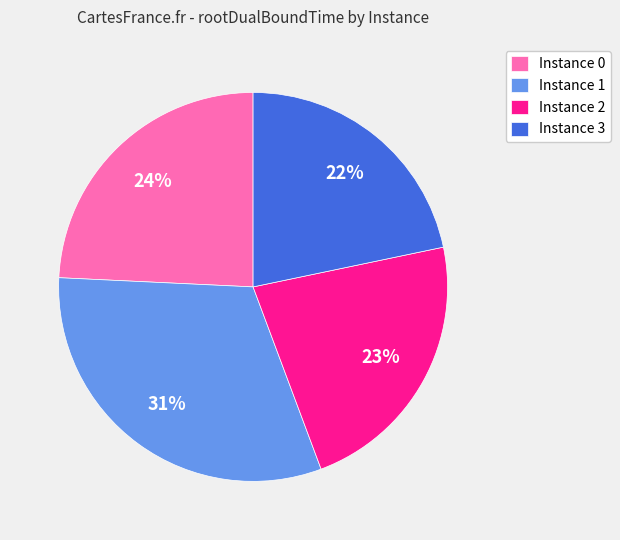

Combined, do Instance 2 and Instance 1 account for over 50%?

Yes